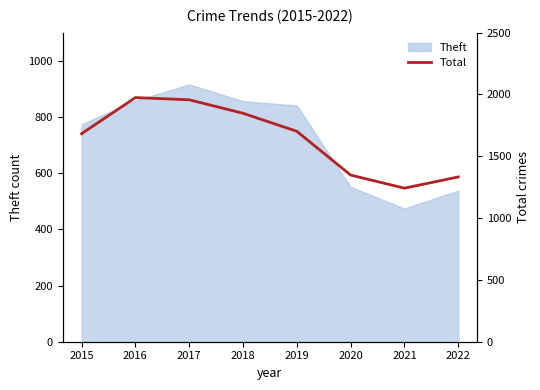

True or false: there are more than 1 points higher than both neighbors.

False